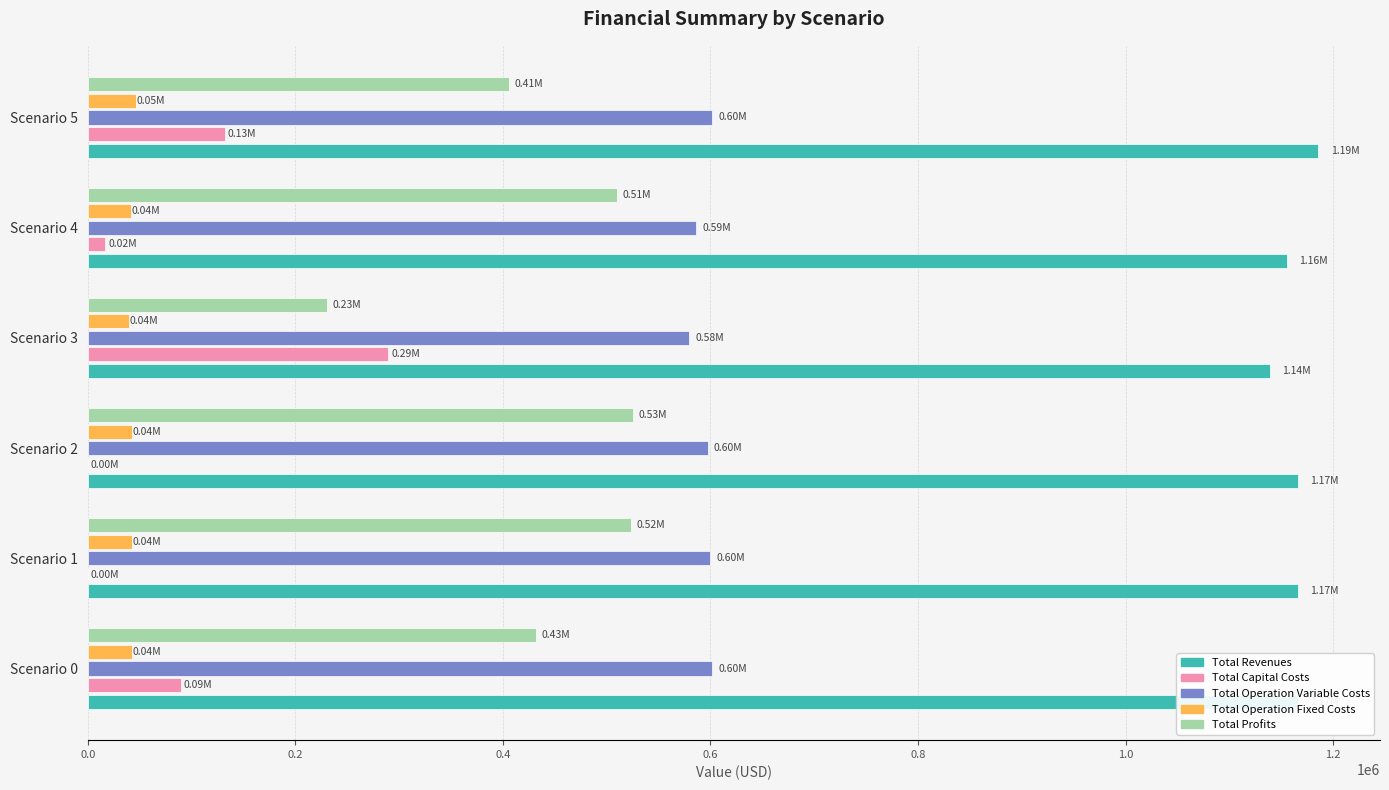

What is the sum of all Total Operation Fixed Costs values?

256662.7